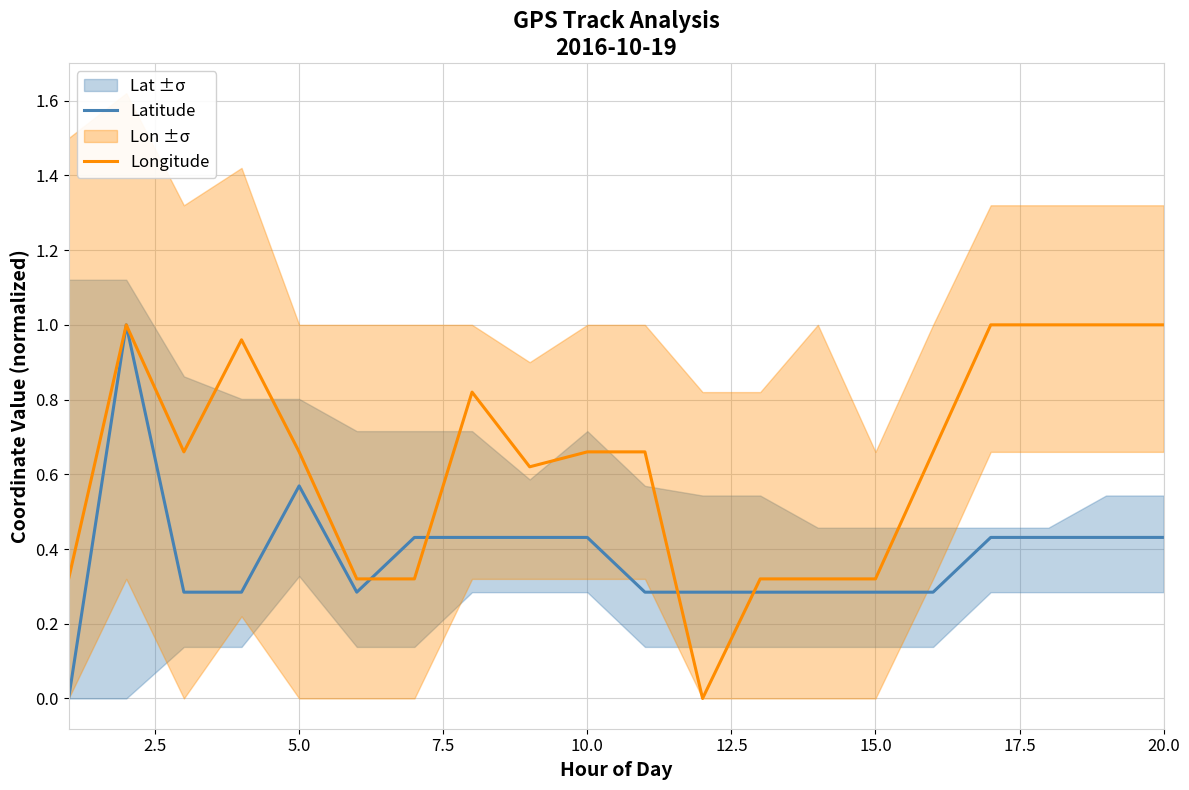

How many intersections are there between Latitude and Longitude?

4